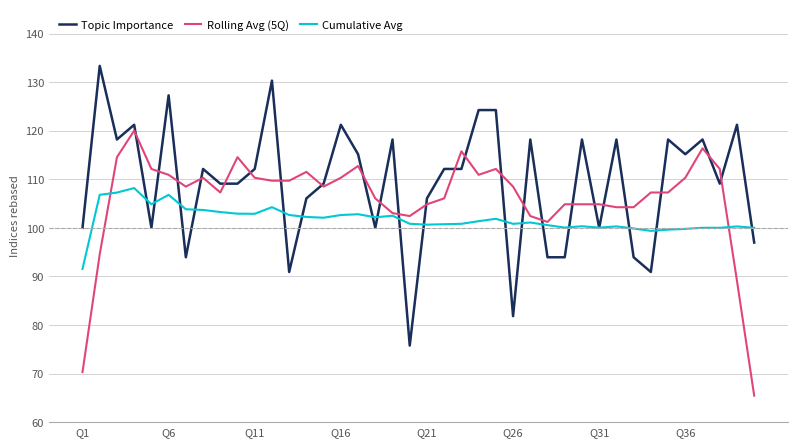

What is the minimum value shown in the chart?

65.5